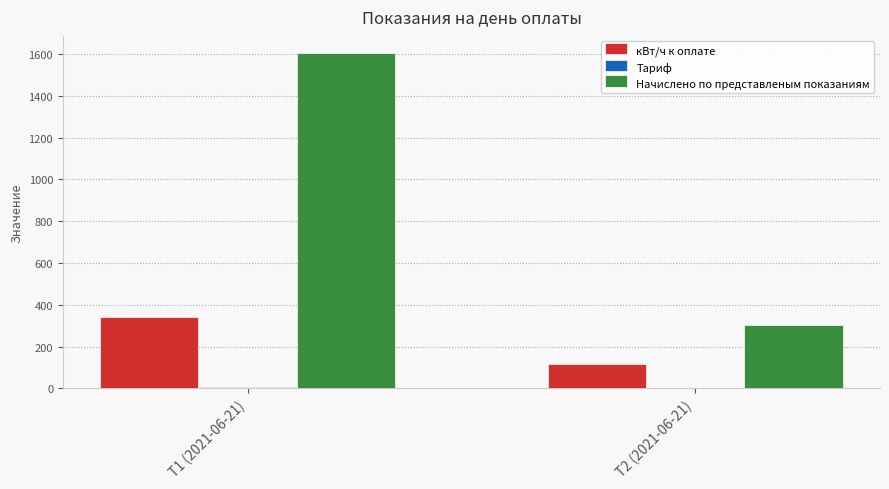

What is the maximum value shown in the chart?

1606.1